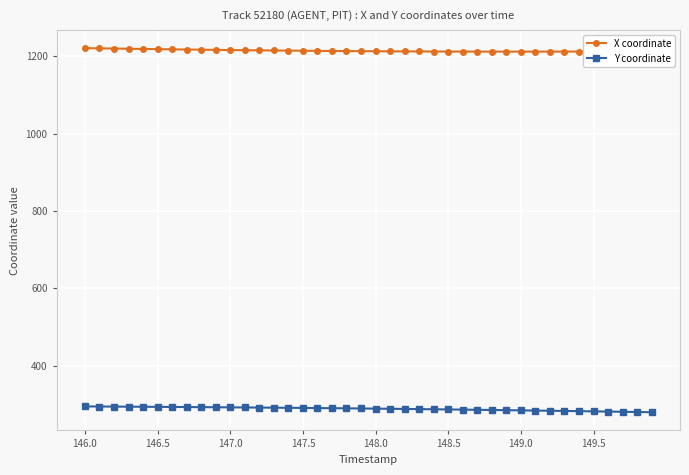

How many values in the Y coordinate series are below 289?

19